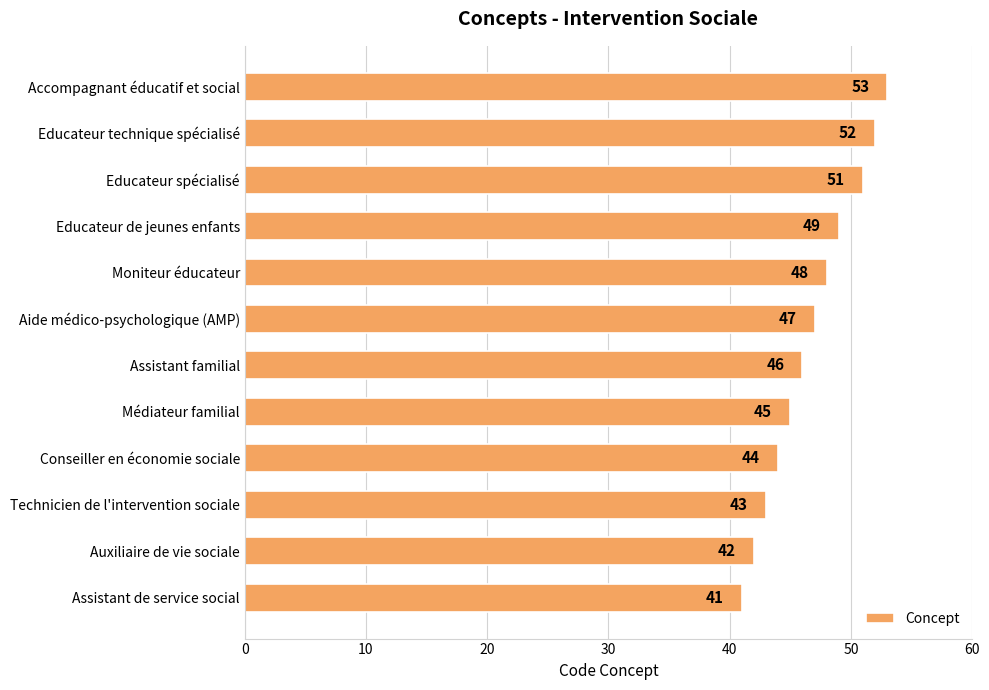

Reading top to bottom, transcribe all the data shown in this chart.

53	52	51	49	48	47	46	45	44	43	42	41